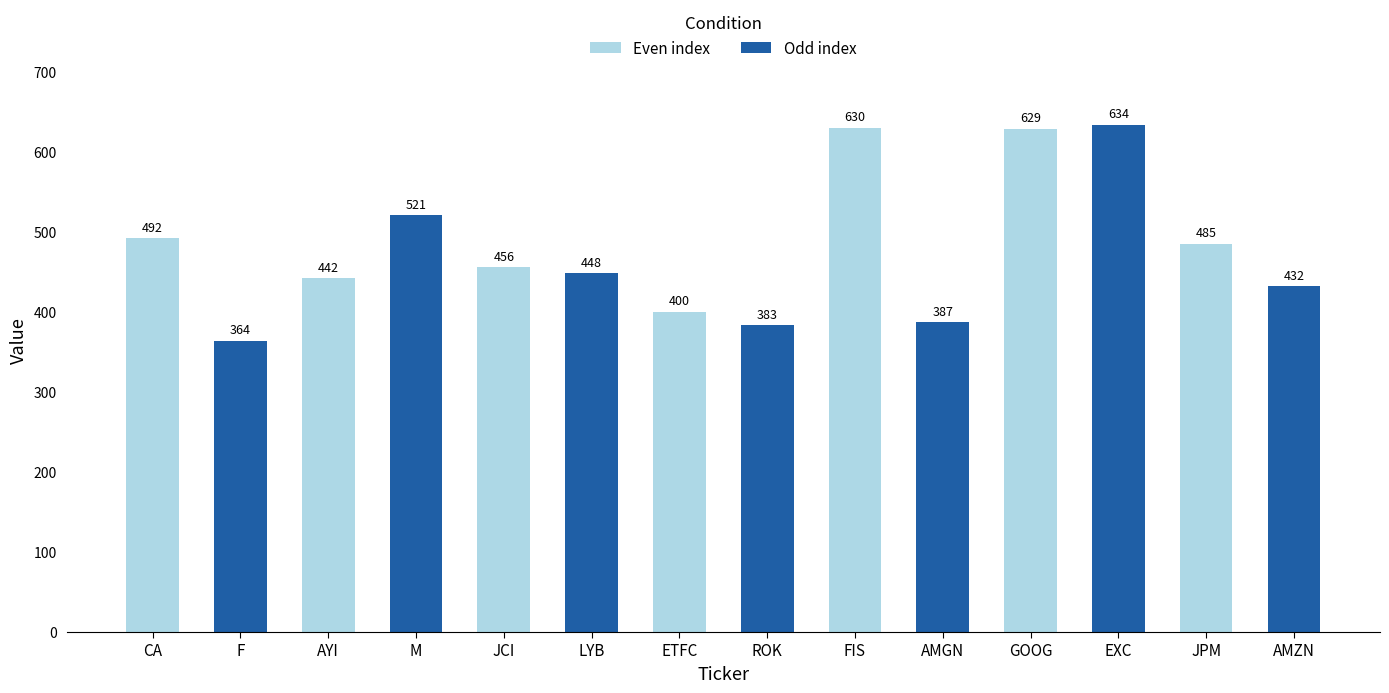

Which has a higher value, AMGN or GOOG?

GOOG